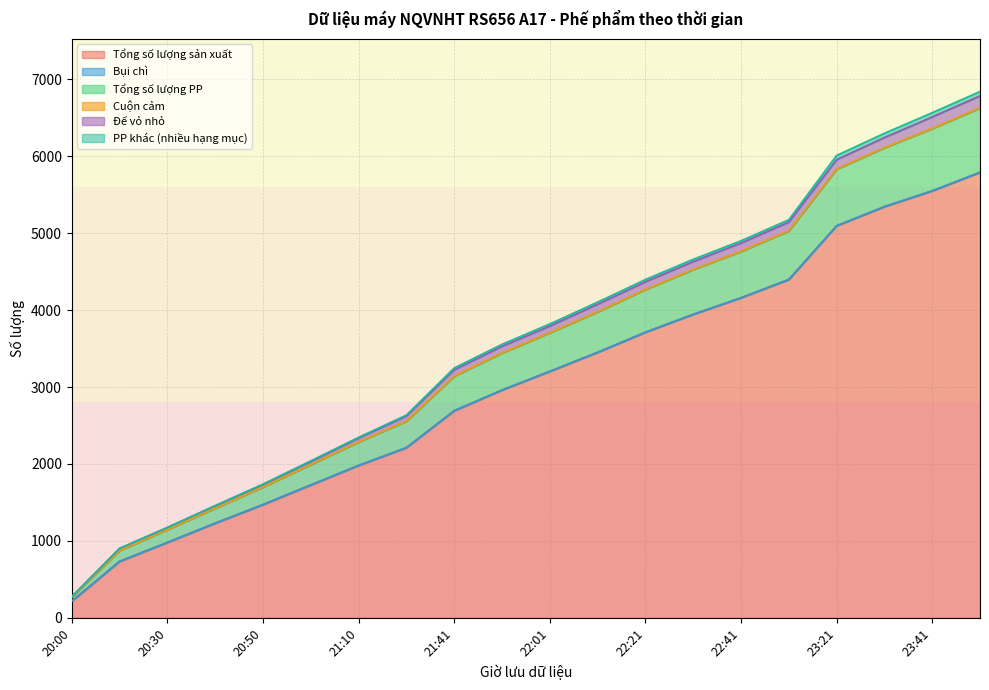

True or false: Tổng số lượng sản xuất and Đế vỏ nhỏ cross at least once.

False